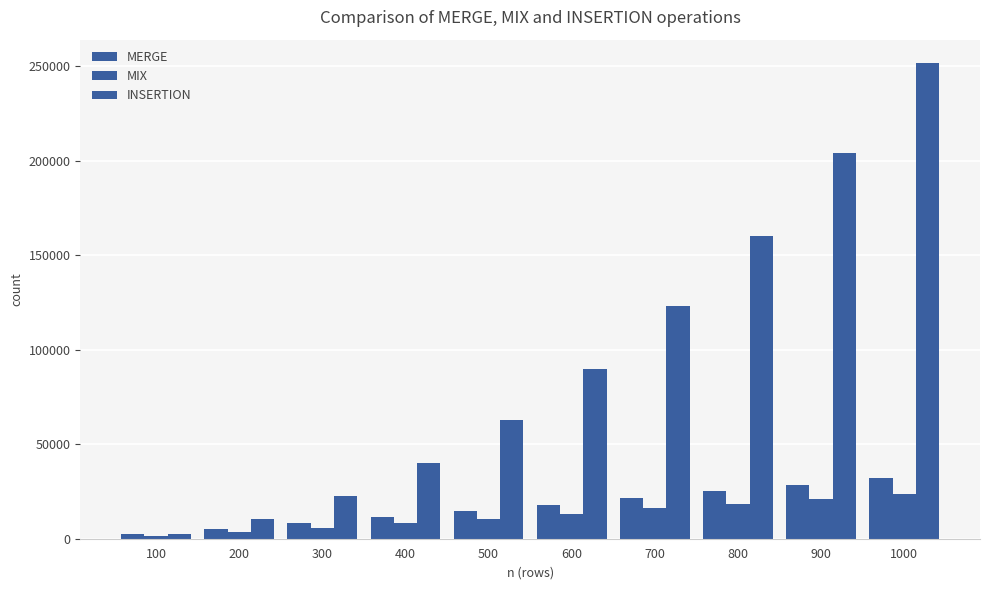

How many values in the MERGE series are below 18067?

5